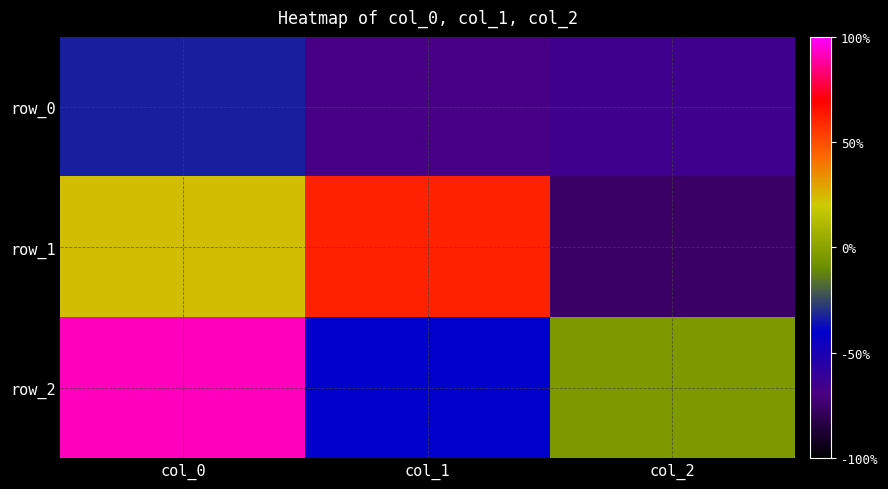

What is the total value across all series at col_0?

0.8